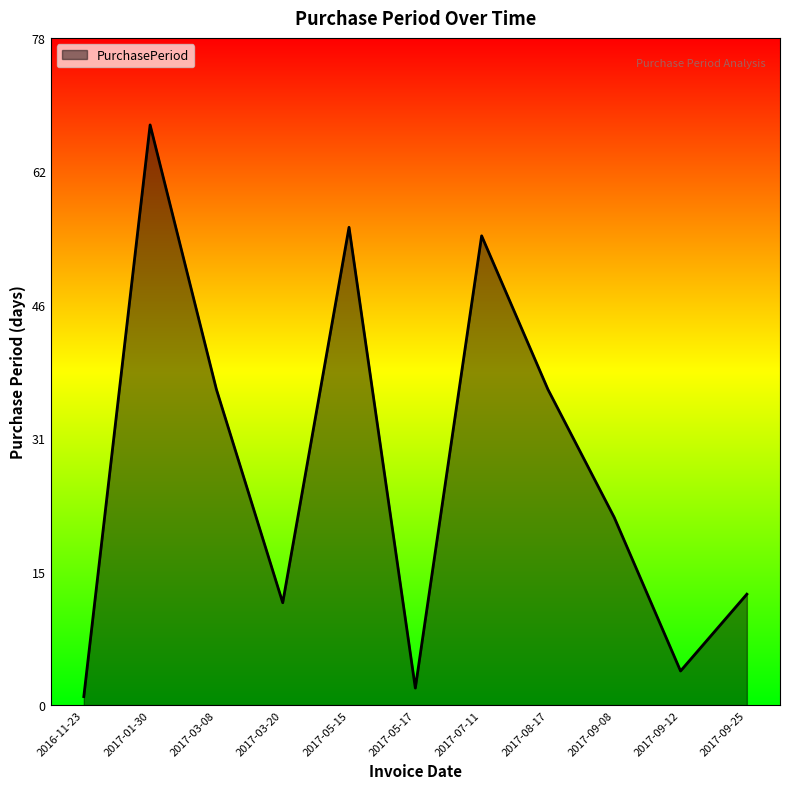

What is the difference between the values at 2017-01-30 and 2017-05-15?

12